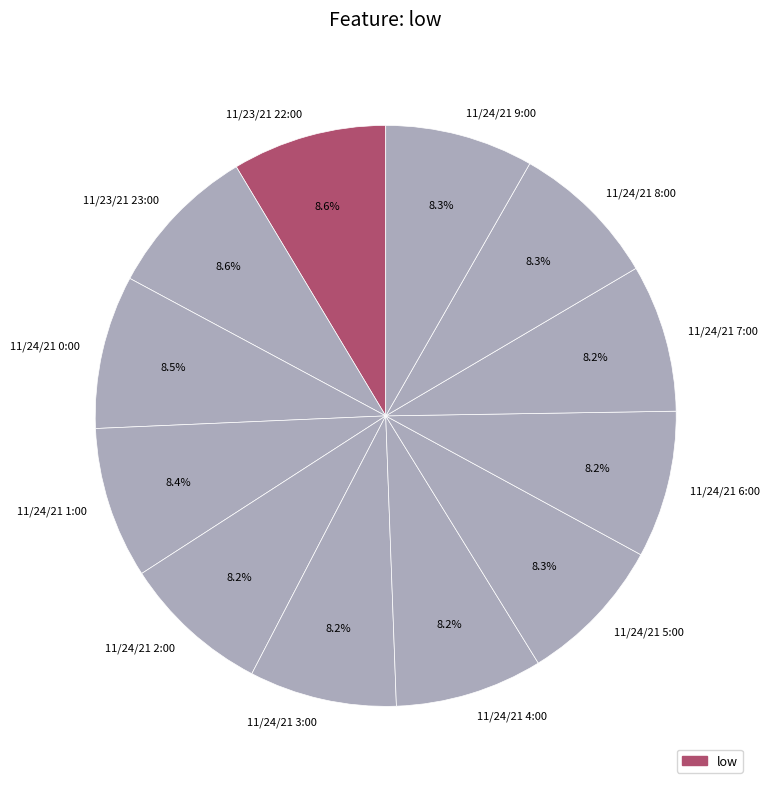

What is the ratio of the value at 11/24/21 9:00 to the value at 11/24/21 5:00?

1.0